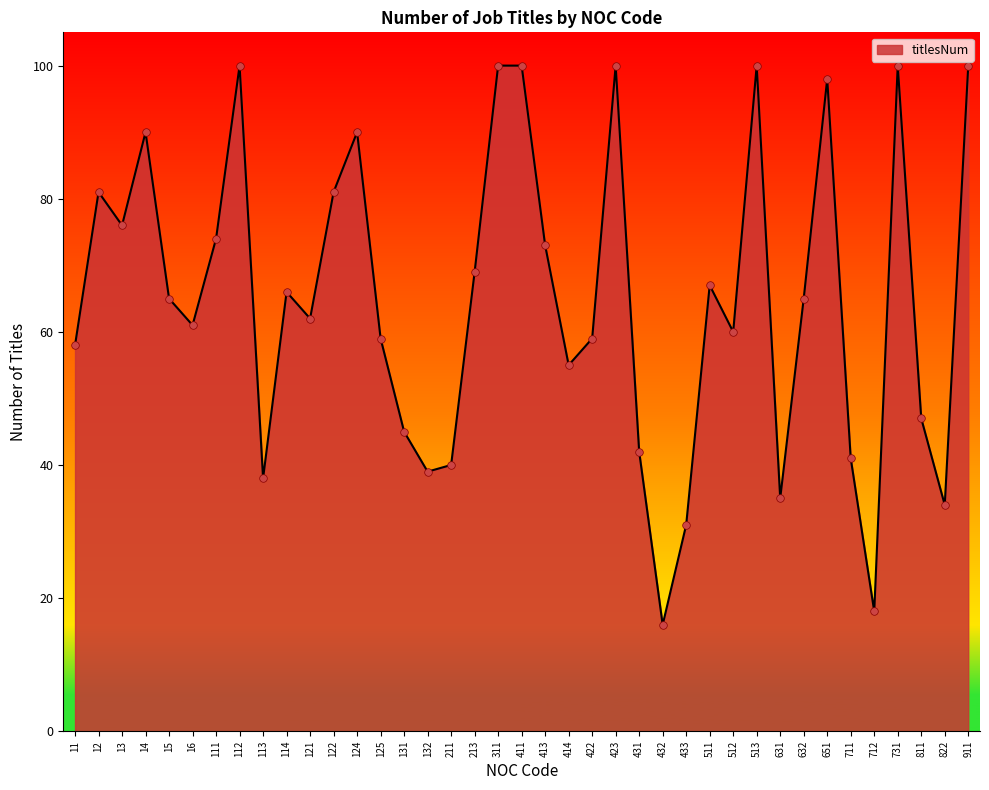

Approximately how many times larger is the value at 414 compared to 111?

0.7